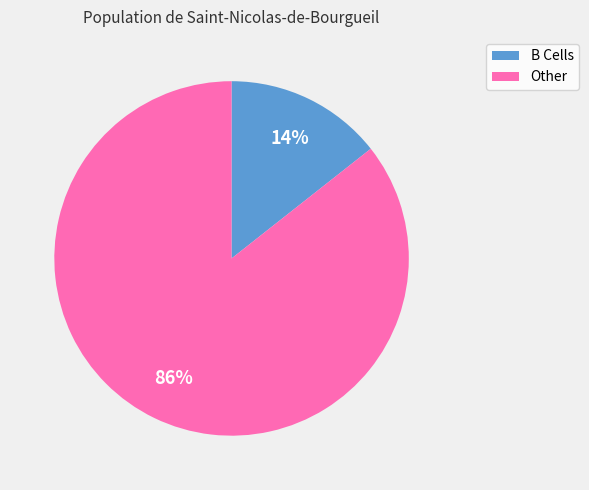

Is there any slice that represents more than half of the pie?

Yes